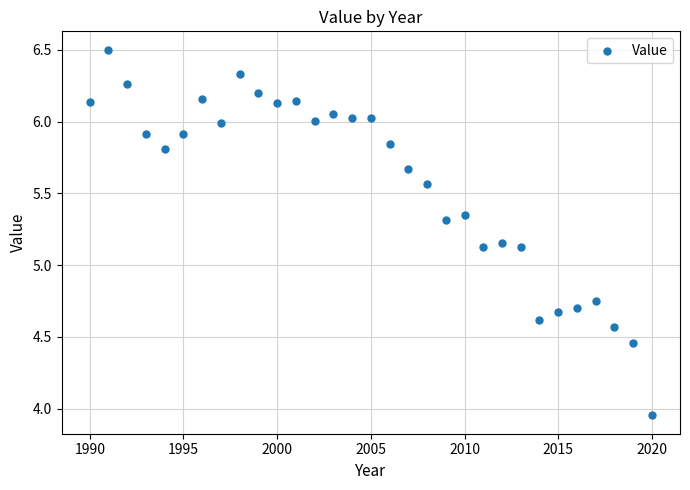

What is the range of X values (max minus min)?

30.0